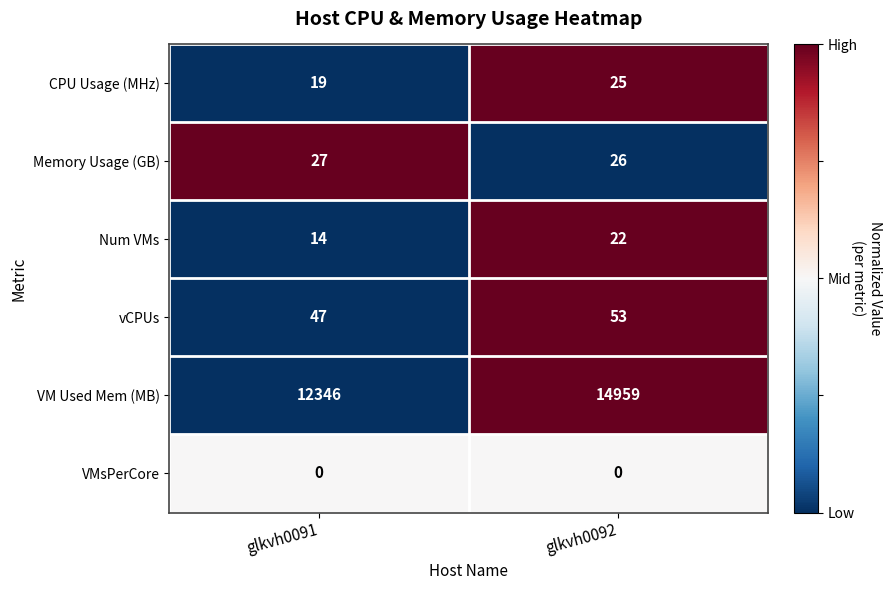

Which series has the largest total across all categories?

VM Used Mem (MB)